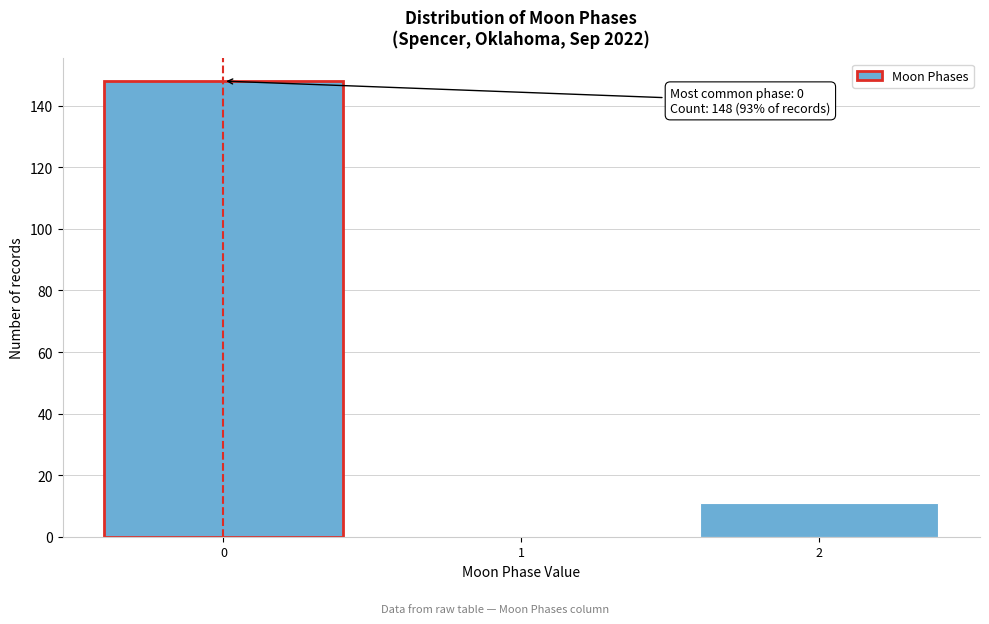

Reading left to right, extract all data points from this chart.

0=148	1=0	2=11